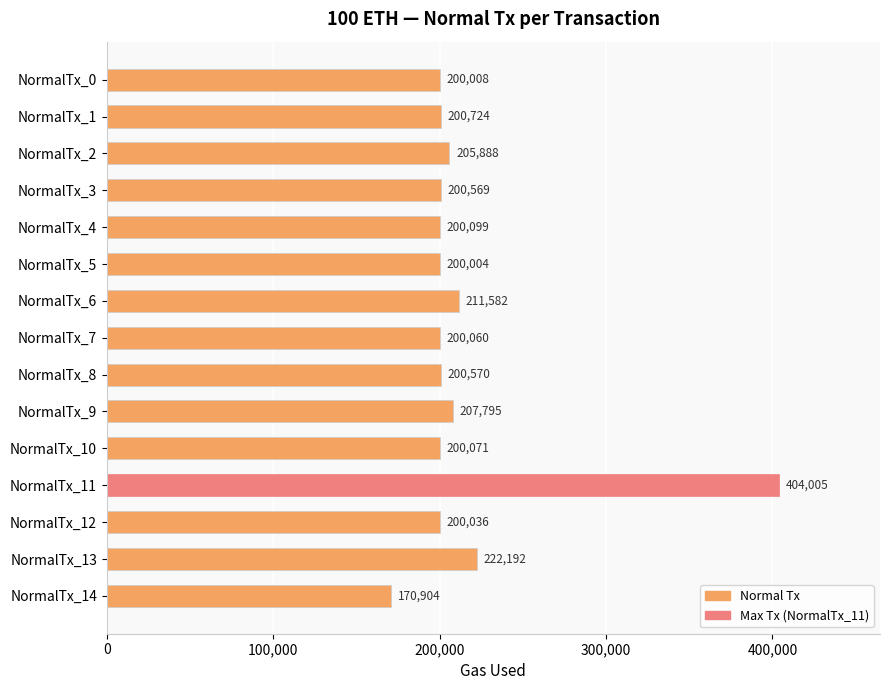

What is the minimum value shown in the chart?

170904